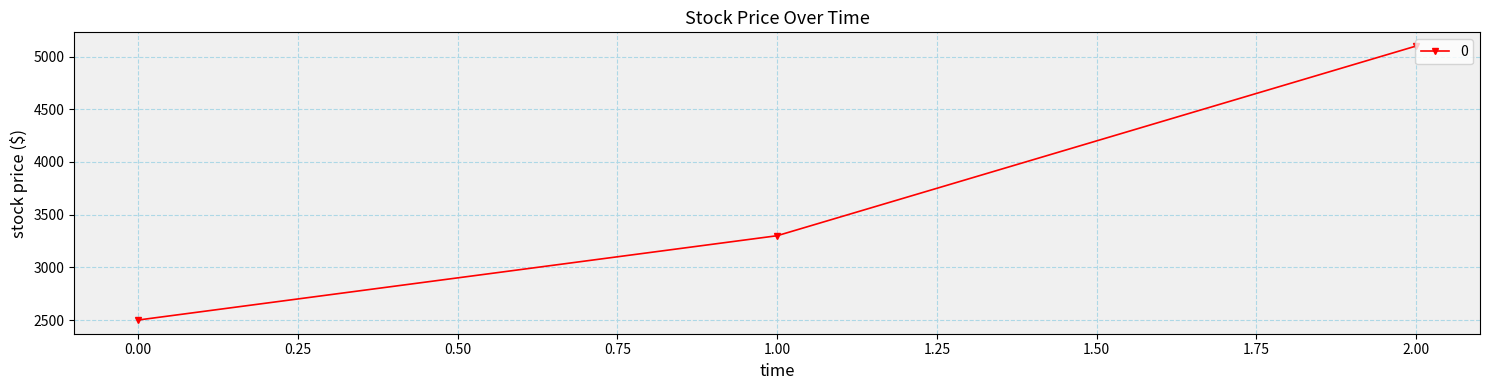

Rank the categories by value from lowest to highest.

0.00, 1.00, 2.00